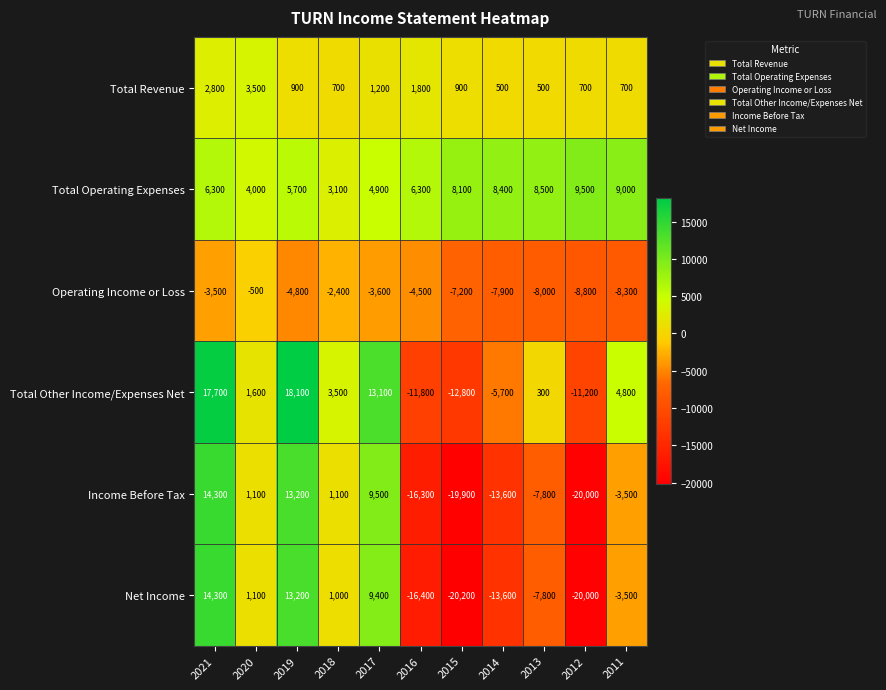

Read the Total Revenue value at 2020.

3500